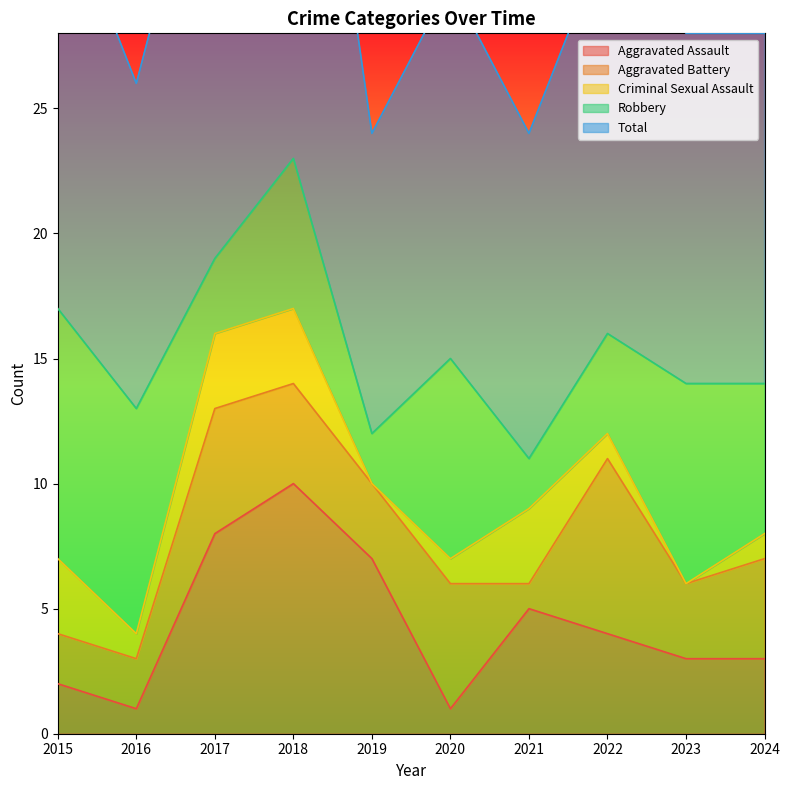

What is the difference between the maximum and minimum values in the Robbery series?

8